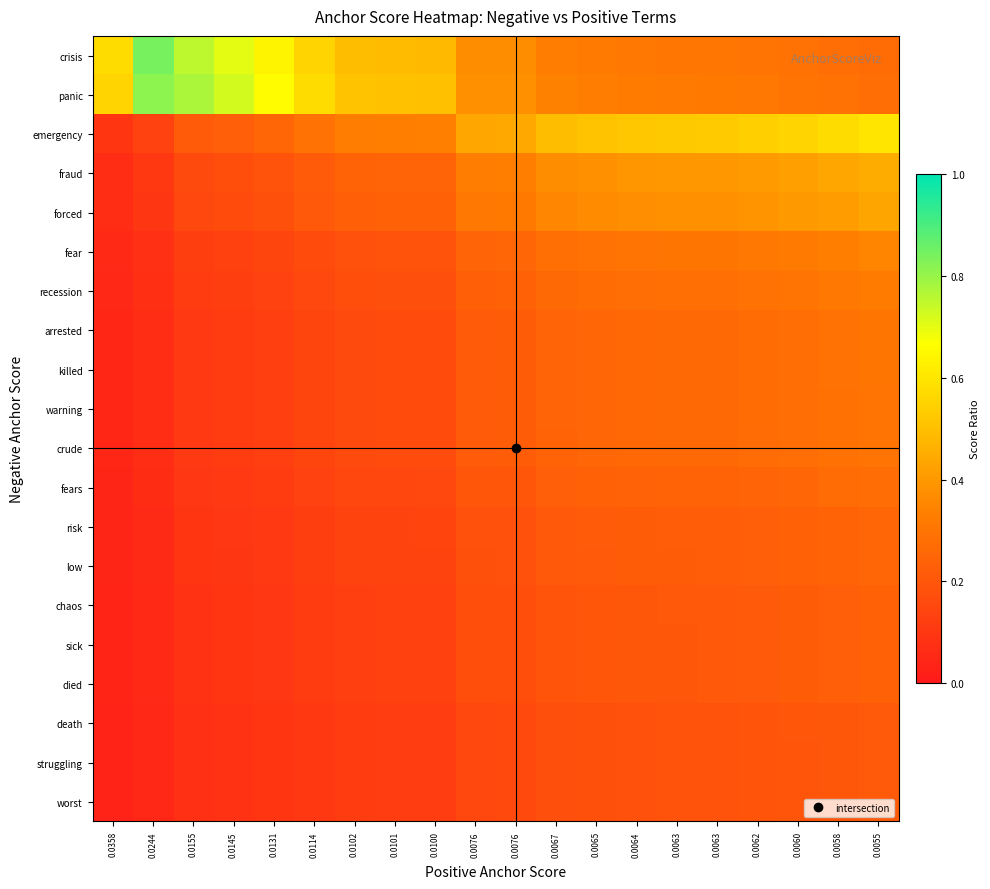

Reading left to right, transcribe all the data shown in this chart.

crisis: 0.0358=0.6	0.0244=0.8	0.0155=0.8	0.0145=0.7	0.0131=0.6	0.0114=0.6	0.0102=0.5	0.0101=0.5	0.0100=0.5	0.0076=0.4	0.0076=0.4	0.0067=0.3	0.0065=0.3	0.0064=0.3	0.0063=0.3	0.0063=0.3	0.0062=0.3	0.0060=0.3	0.0058=0.3	0.0055=0.3
panic: 0.0358=0.6	0.0244=0.8	0.0155=0.8	0.0145=0.7	0.0131=0.7	0.0114=0.6	0.0102=0.5	0.0101=0.5	0.0100=0.5	0.0076=0.4	0.0076=0.4	0.0067=0.3	0.0065=0.3	0.0064=0.3	0.0063=0.3	0.0063=0.3	0.0062=0.3	0.0060=0.3	0.0058=0.3	0.0055=0.3
emergency: 0.0358=0.1	0.0244=0.1	0.0155=0.2	0.0145=0.2	0.0131=0.3	0.0114=0.3	0.0102=0.3	0.0101=0.3	0.0100=0.3	0.0076=0.4	0.0076=0.4	0.0067=0.5	0.0065=0.5	0.0064=0.5	0.0063=0.5	0.0063=0.5	0.0062=0.5	0.0060=0.6	0.0058=0.6	0.0055=0.6
fraud: 0.0358=0.1	0.0244=0.1	0.0155=0.2	0.0145=0.2	0.0131=0.2	0.0114=0.2	0.0102=0.2	0.0101=0.2	0.0100=0.2	0.0076=0.3	0.0076=0.3	0.0067=0.4	0.0065=0.4	0.0064=0.4	0.0063=0.4	0.0063=0.4	0.0062=0.4	0.0060=0.4	0.0058=0.4	0.0055=0.5
forced: 0.0358=0.1	0.0244=0.1	0.0155=0.2	0.0145=0.2	0.0131=0.2	0.0114=0.2	0.0102=0.2	0.0101=0.2	0.0100=0.2	0.0076=0.3	0.0076=0.3	0.0067=0.4	0.0065=0.4	0.0064=0.4	0.0063=0.4	0.0063=0.4	0.0062=0.4	0.0060=0.4	0.0058=0.4	0.0055=0.4
fear: 0.0358=0.1	0.0244=0.1	0.0155=0.1	0.0145=0.1	0.0131=0.1	0.0114=0.2	0.0102=0.2	0.0101=0.2	0.0100=0.2	0.0076=0.2	0.0076=0.3	0.0067=0.3	0.0065=0.3	0.0064=0.3	0.0063=0.3	0.0063=0.3	0.0062=0.3	0.0060=0.3	0.0058=0.3	0.0055=0.3
recession: 0.0358=0.0	0.0244=0.1	0.0155=0.1	0.0145=0.1	0.0131=0.1	0.0114=0.2	0.0102=0.2	0.0101=0.2	0.0100=0.2	0.0076=0.2	0.0076=0.2	0.0067=0.3	0.0065=0.3	0.0064=0.3	0.0063=0.3	0.0063=0.3	0.0062=0.3	0.0060=0.3	0.0058=0.3	0.0055=0.3
arrested: 0.0358=0.0	0.0244=0.1	0.0155=0.1	0.0145=0.1	0.0131=0.1	0.0114=0.1	0.0102=0.2	0.0101=0.2	0.0100=0.2	0.0076=0.2	0.0076=0.2	0.0067=0.2	0.0065=0.3	0.0064=0.3	0.0063=0.3	0.0063=0.3	0.0062=0.3	0.0060=0.3	0.0058=0.3	0.0055=0.3
killed: 0.0358=0.0	0.0244=0.1	0.0155=0.1	0.0145=0.1	0.0131=0.1	0.0114=0.1	0.0102=0.2	0.0101=0.2	0.0100=0.2	0.0076=0.2	0.0076=0.2	0.0067=0.2	0.0065=0.3	0.0064=0.3	0.0063=0.3	0.0063=0.3	0.0062=0.3	0.0060=0.3	0.0058=0.3	0.0055=0.3
warning: 0.0358=0.0	0.0244=0.1	0.0155=0.1	0.0145=0.1	0.0131=0.1	0.0114=0.1	0.0102=0.2	0.0101=0.2	0.0100=0.2	0.0076=0.2	0.0076=0.2	0.0067=0.2	0.0065=0.3	0.0064=0.3	0.0063=0.3	0.0063=0.3	0.0062=0.3	0.0060=0.3	0.0058=0.3	0.0055=0.3
crude: 0.0358=0.0	0.0244=0.1	0.0155=0.1	0.0145=0.1	0.0131=0.1	0.0114=0.1	0.0102=0.2	0.0101=0.2	0.0100=0.2	0.0076=0.2	0.0076=0.2	0.0067=0.2	0.0065=0.3	0.0064=0.3	0.0063=0.3	0.0063=0.3	0.0062=0.3	0.0060=0.3	0.0058=0.3	0.0055=0.3
fears: 0.0358=0.0	0.0244=0.1	0.0155=0.1	0.0145=0.1	0.0131=0.1	0.0114=0.1	0.0102=0.2	0.0101=0.2	0.0100=0.2	0.0076=0.2	0.0076=0.2	0.0067=0.2	0.0065=0.2	0.0064=0.2	0.0063=0.2	0.0063=0.2	0.0062=0.2	0.0060=0.3	0.0058=0.3	0.0055=0.3
risk: 0.0358=0.0	0.0244=0.1	0.0155=0.1	0.0145=0.1	0.0131=0.1	0.0114=0.1	0.0102=0.1	0.0101=0.1	0.0100=0.1	0.0076=0.2	0.0076=0.2	0.0067=0.2	0.0065=0.2	0.0064=0.2	0.0063=0.2	0.0063=0.2	0.0062=0.2	0.0060=0.2	0.0058=0.2	0.0055=0.3
low: 0.0358=0.0	0.0244=0.1	0.0155=0.1	0.0145=0.1	0.0131=0.1	0.0114=0.1	0.0102=0.1	0.0101=0.1	0.0100=0.1	0.0076=0.2	0.0076=0.2	0.0067=0.2	0.0065=0.2	0.0064=0.2	0.0063=0.2	0.0063=0.2	0.0062=0.2	0.0060=0.2	0.0058=0.2	0.0055=0.3
chaos: 0.0358=0.0	0.0244=0.1	0.0155=0.1	0.0145=0.1	0.0131=0.1	0.0114=0.1	0.0102=0.1	0.0101=0.1	0.0100=0.1	0.0076=0.2	0.0076=0.2	0.0067=0.2	0.0065=0.2	0.0064=0.2	0.0063=0.2	0.0063=0.2	0.0062=0.2	0.0060=0.2	0.0058=0.2	0.0055=0.2
sick: 0.0358=0.0	0.0244=0.1	0.0155=0.1	0.0145=0.1	0.0131=0.1	0.0114=0.1	0.0102=0.1	0.0101=0.1	0.0100=0.1	0.0076=0.2	0.0076=0.2	0.0067=0.2	0.0065=0.2	0.0064=0.2	0.0063=0.2	0.0063=0.2	0.0062=0.2	0.0060=0.2	0.0058=0.2	0.0055=0.2
died: 0.0358=0.0	0.0244=0.1	0.0155=0.1	0.0145=0.1	0.0131=0.1	0.0114=0.1	0.0102=0.1	0.0101=0.1	0.0100=0.1	0.0076=0.2	0.0076=0.2	0.0067=0.2	0.0065=0.2	0.0064=0.2	0.0063=0.2	0.0063=0.2	0.0062=0.2	0.0060=0.2	0.0058=0.2	0.0055=0.2
death: 0.0358=0.0	0.0244=0.0	0.0155=0.1	0.0145=0.1	0.0131=0.1	0.0114=0.1	0.0102=0.1	0.0101=0.1	0.0100=0.1	0.0076=0.2	0.0076=0.2	0.0067=0.2	0.0065=0.2	0.0064=0.2	0.0063=0.2	0.0063=0.2	0.0062=0.2	0.0060=0.2	0.0058=0.2	0.0055=0.2
struggling: 0.0358=0.0	0.0244=0.0	0.0155=0.1	0.0145=0.1	0.0131=0.1	0.0114=0.1	0.0102=0.1	0.0101=0.1	0.0100=0.1	0.0076=0.2	0.0076=0.2	0.0067=0.2	0.0065=0.2	0.0064=0.2	0.0063=0.2	0.0063=0.2	0.0062=0.2	0.0060=0.2	0.0058=0.2	0.0055=0.2
worst: 0.0358=0.0	0.0244=0.0	0.0155=0.1	0.0145=0.1	0.0131=0.1	0.0114=0.1	0.0102=0.1	0.0101=0.1	0.0100=0.1	0.0076=0.2	0.0076=0.2	0.0067=0.2	0.0065=0.2	0.0064=0.2	0.0063=0.2	0.0063=0.2	0.0062=0.2	0.0060=0.2	0.0058=0.2	0.0055=0.2